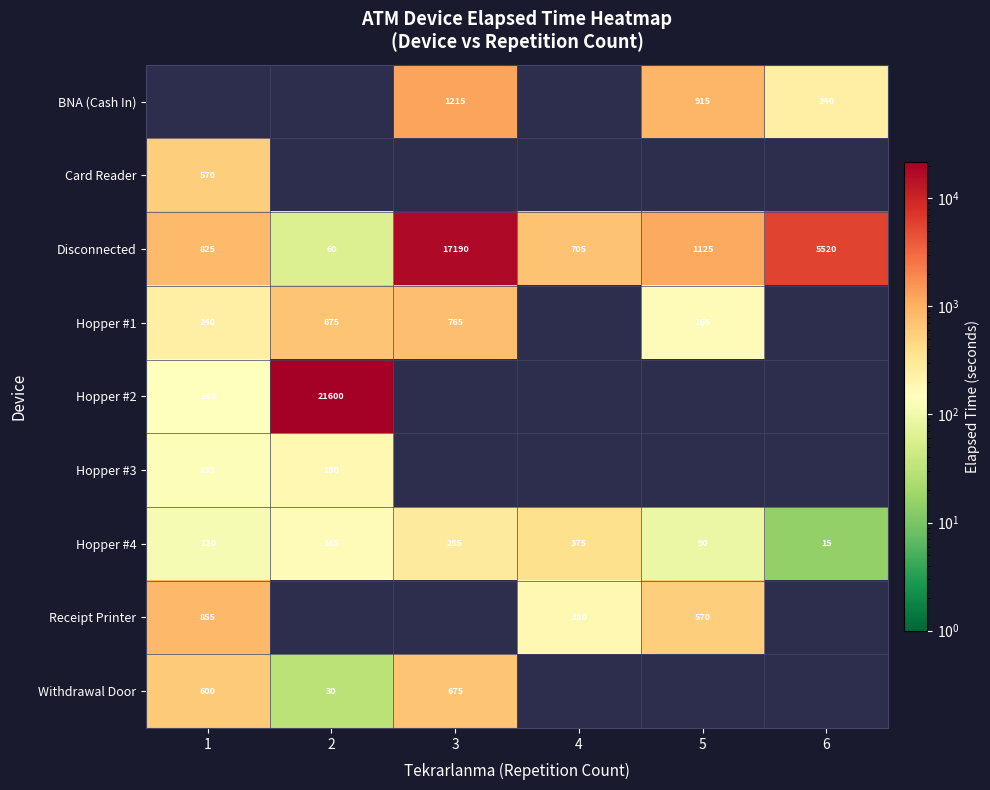

List the labels in order of Disconnected value, smallest first.

2, 4, 1, 5, 6, 3